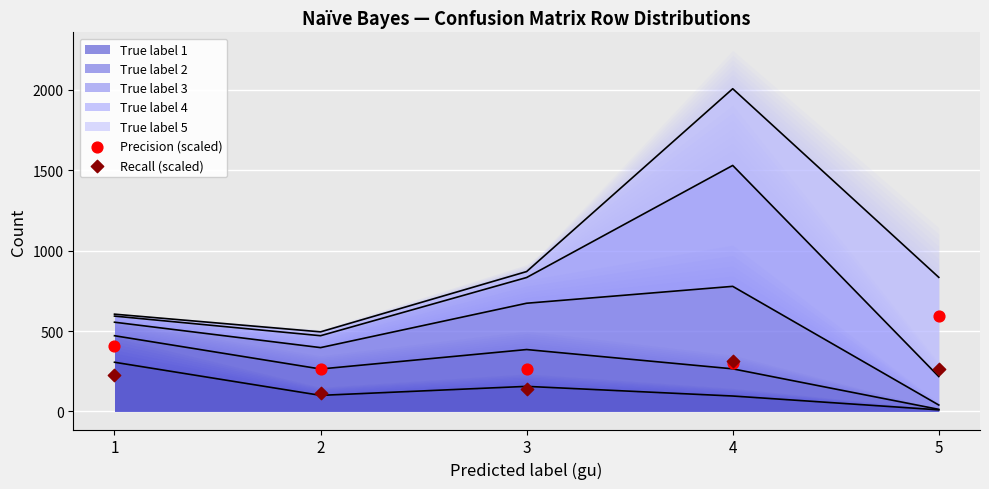

The value of True label 1 at 4 is 96. True or false?

True